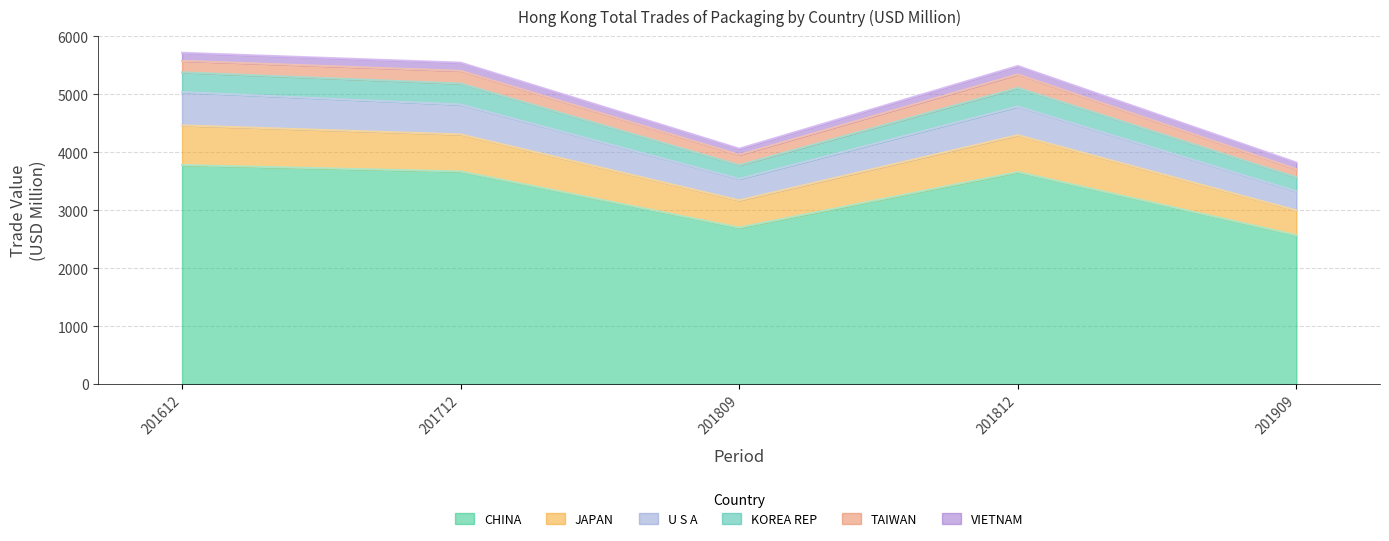

Which category has the lowest value in the CHINA series?

201909